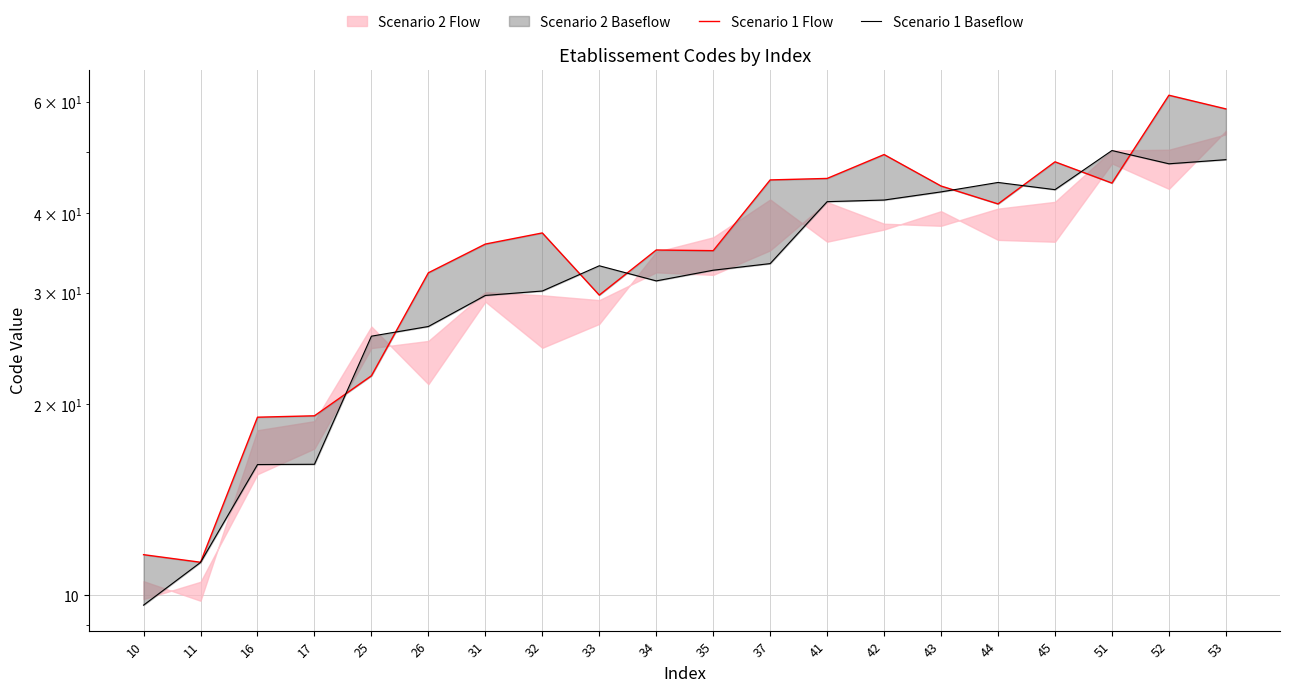

How many values in the Scenario 1 Flow series exceed 37?

10